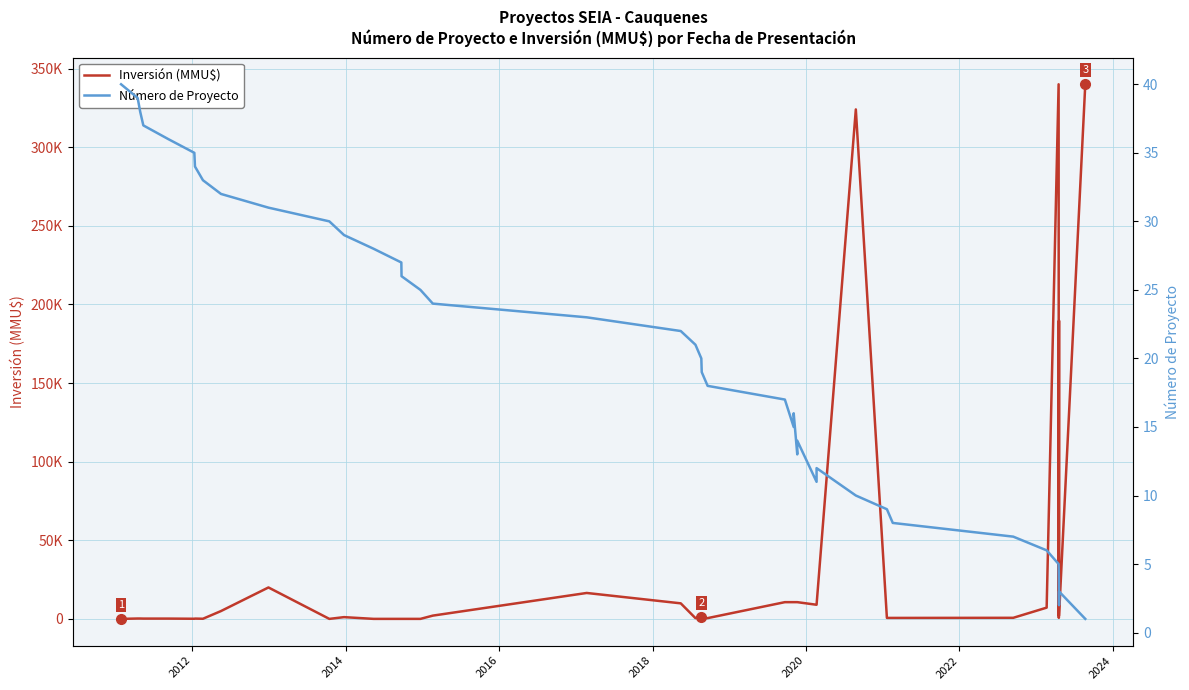

True or false: Número de Proyecto and Inversión (MMU$) intersect in this chart.

True